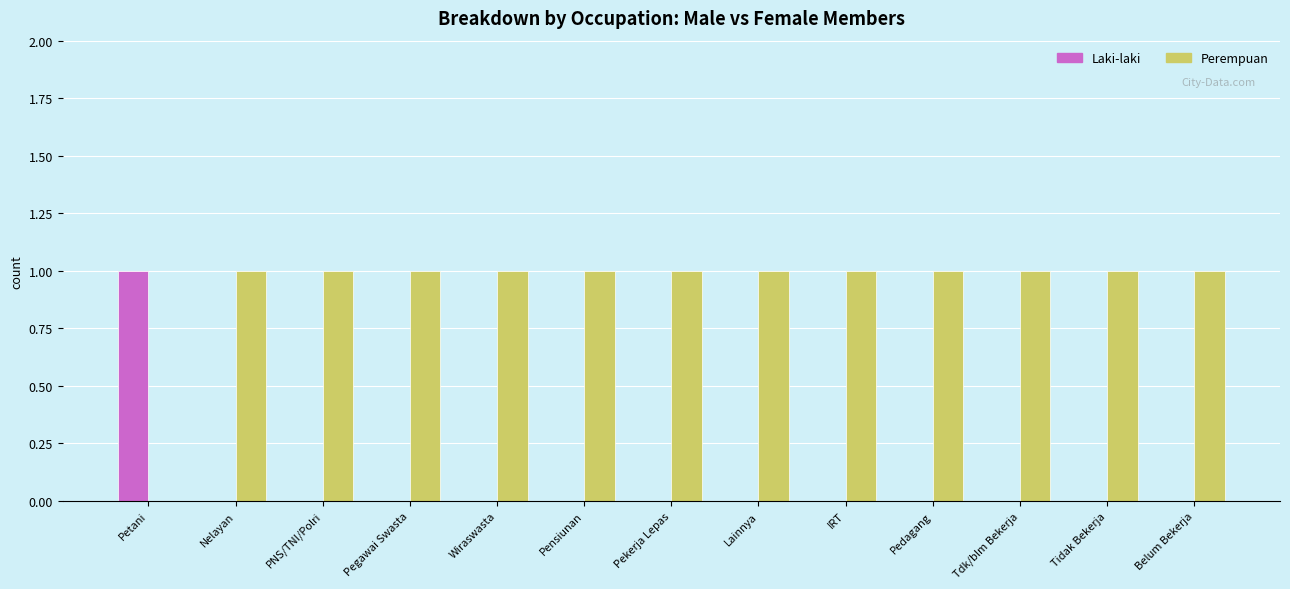

True or false: Laki-laki has a value of 0 at Pekerja Lepas.

True